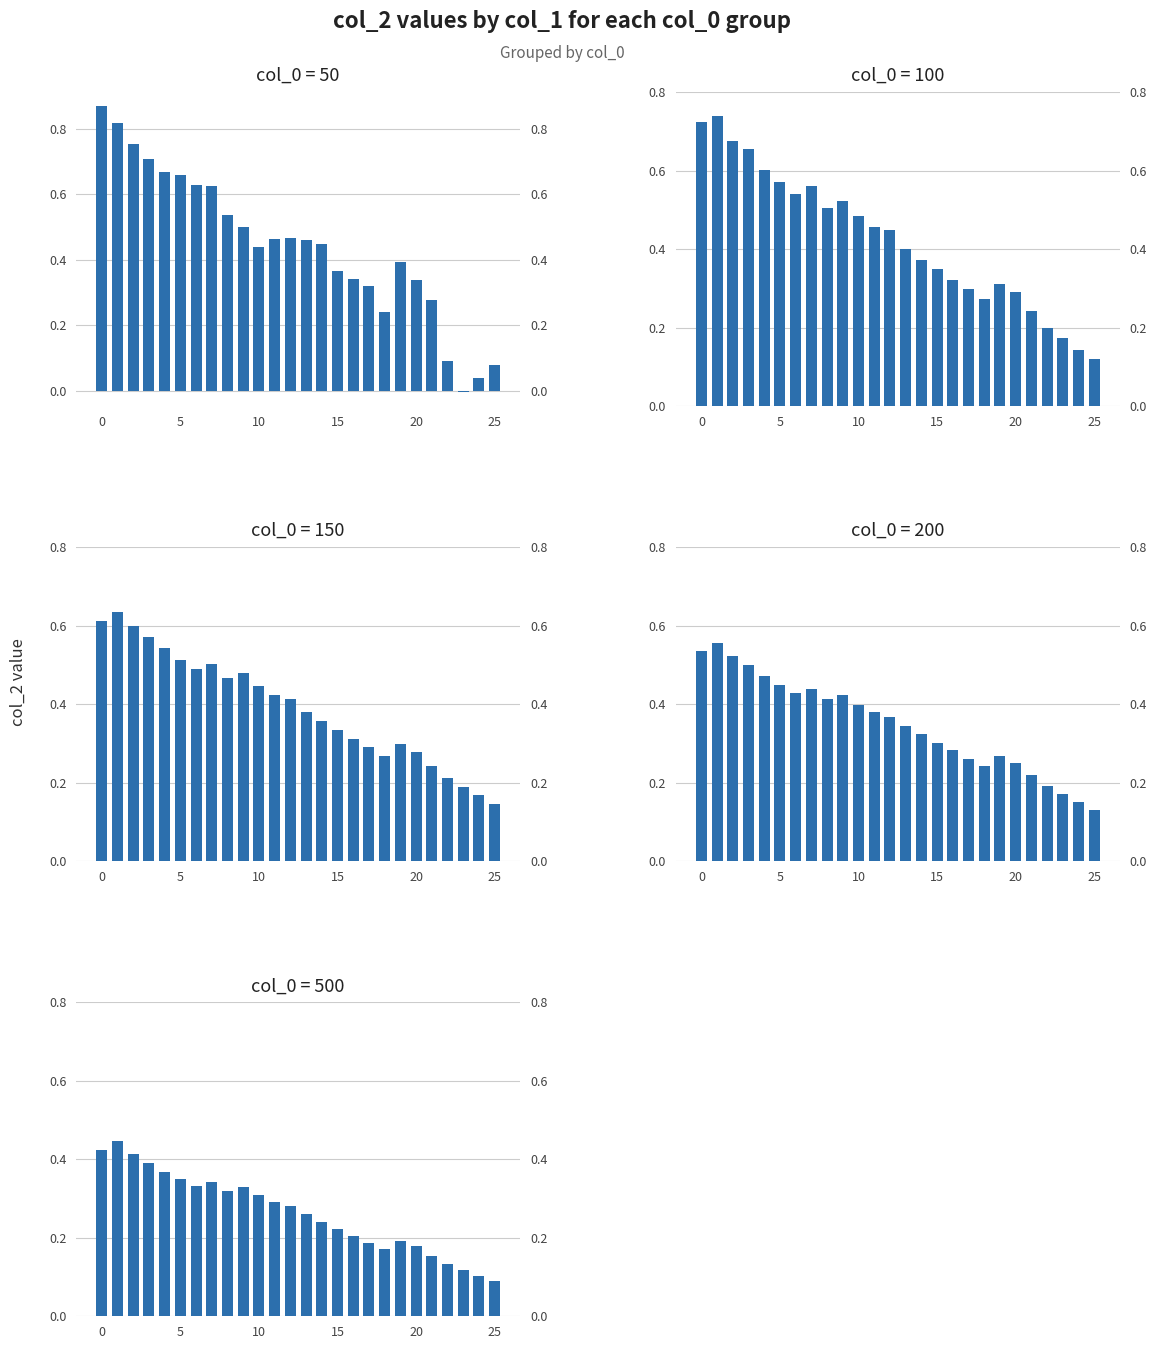

Reading left to right, list all the values displayed in this chart.

col_0=50: 0.9	0.8	0.8	0.7	0.7	0.7	0.6	0.6	0.5	0.5	0.4	0.5	0.5	0.5	0.4	0.4	0.3	0.3	0.2	0.4	0.3	0.3	0.1	-0.0	0.0	0.1
col_0=100: 0.7	0.7	0.7	0.7	0.6	0.6	0.5	0.6	0.5	0.5	0.5	0.5	0.4	0.4	0.4	0.3	0.3	0.3	0.3	0.3	0.3	0.2	0.2	0.2	0.1	0.1
col_0=150: 0.6	0.6	0.6	0.6	0.5	0.5	0.5	0.5	0.5	0.5	0.4	0.4	0.4	0.4	0.4	0.3	0.3	0.3	0.3	0.3	0.3	0.2	0.2	0.2	0.2	0.1
col_0=200: 0.5	0.6	0.5	0.5	0.5	0.4	0.4	0.4	0.4	0.4	0.4	0.4	0.4	0.3	0.3	0.3	0.3	0.3	0.2	0.3	0.3	0.2	0.2	0.2	0.2	0.1
col_0=500: 0.4	0.4	0.4	0.4	0.4	0.3	0.3	0.3	0.3	0.3	0.3	0.3	0.3	0.3	0.2	0.2	0.2	0.2	0.2	0.2	0.2	0.2	0.1	0.1	0.1	0.1